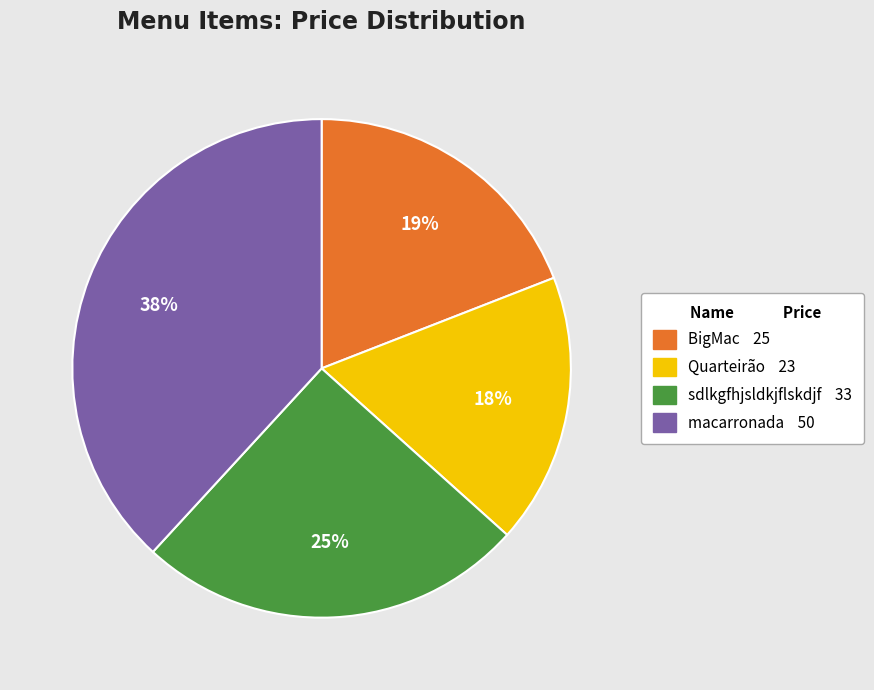

Does macarronada represent more than half of the total?

No